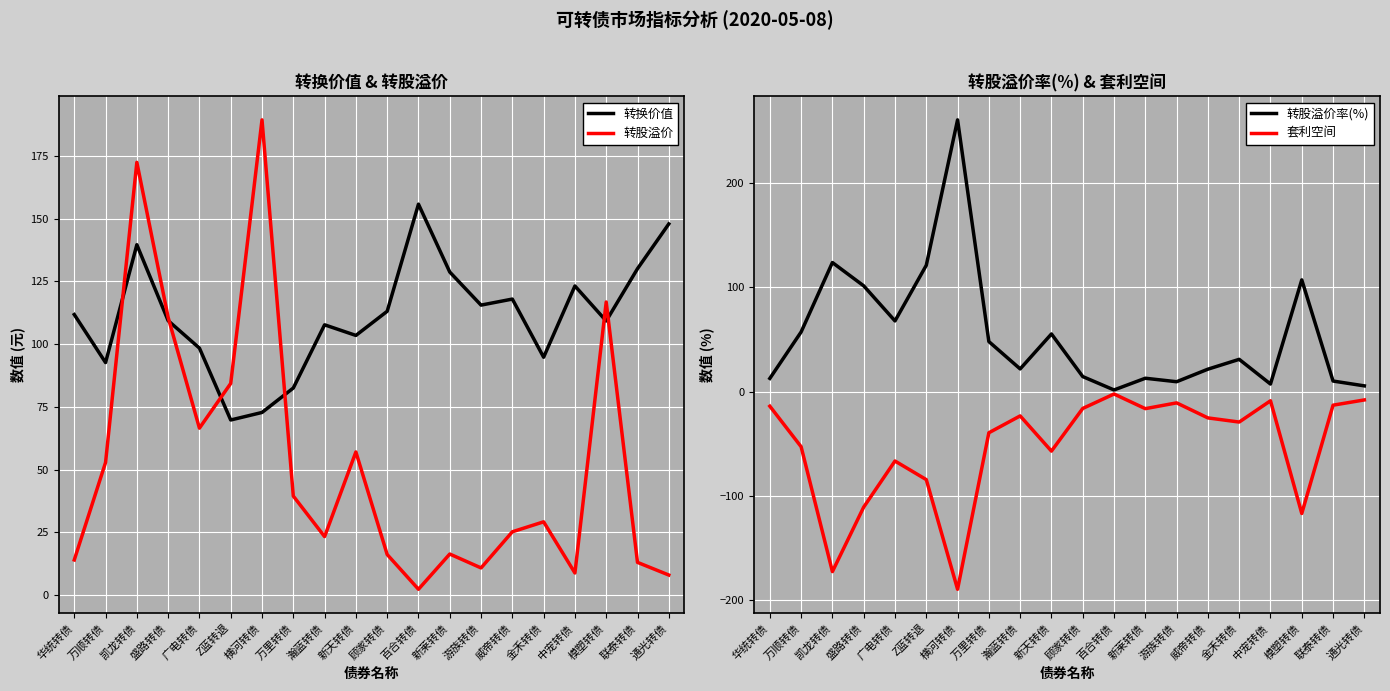

True or false: 转股溢价 has a value of 24.0 at 新莱转债.

False